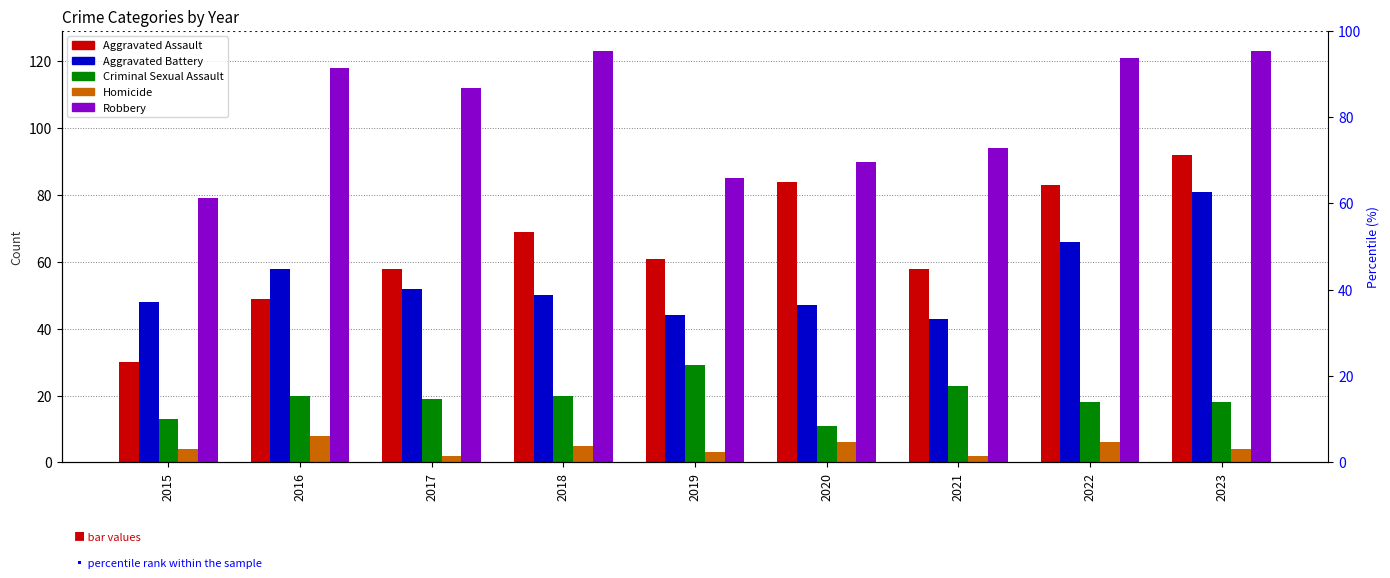

Reading left to right, extract all data points from this chart.

Aggravated Assault: 2015=30	2016=49	2017=58	2018=69	2019=61	2020=84	2021=58	2022=83	2023=92
Aggravated Battery: 2015=48	2016=58	2017=52	2018=50	2019=44	2020=47	2021=43	2022=66	2023=81
Criminal Sexual Assault: 2015=13	2016=20	2017=19	2018=20	2019=29	2020=11	2021=23	2022=18	2023=18
Homicide: 2015=4	2016=8	2017=2	2018=5	2019=3	2020=6	2021=2	2022=6	2023=4
Robbery: 2015=79	2016=118	2017=112	2018=123	2019=85	2020=90	2021=94	2022=121	2023=123